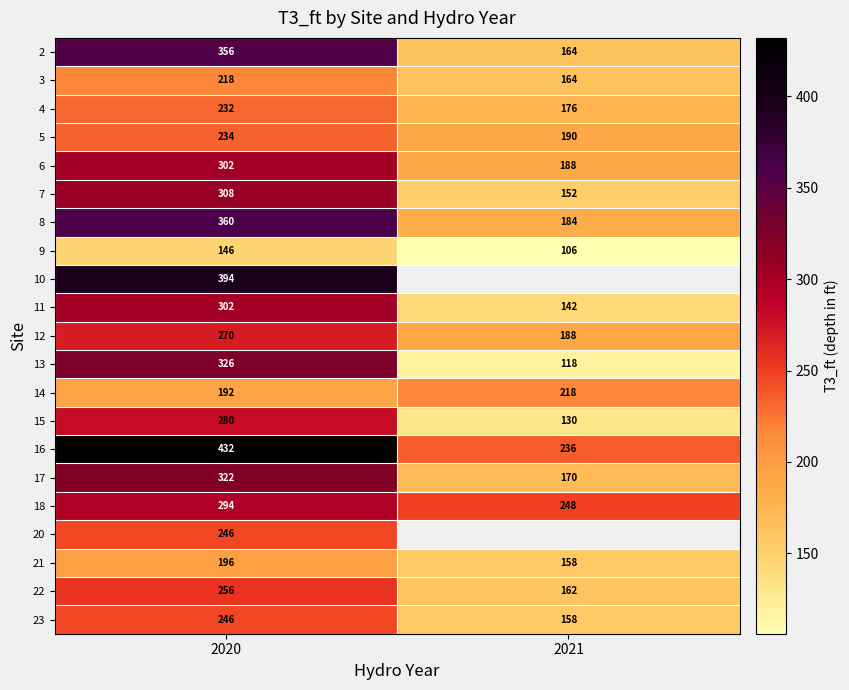

Between 2021 and 2020, which is larger?

2020